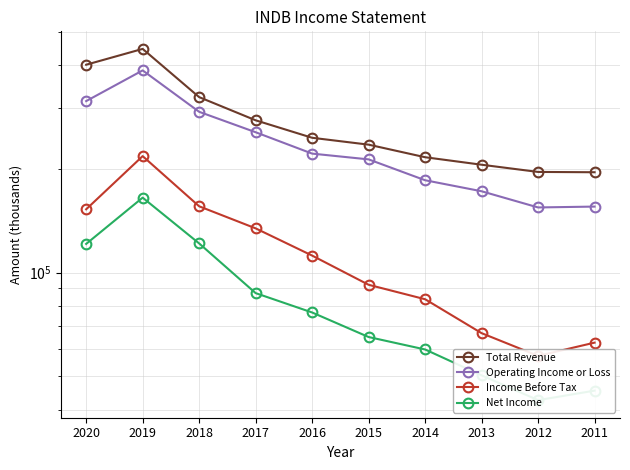

True or false: Net Income has more than 2 interior local peaks.

False